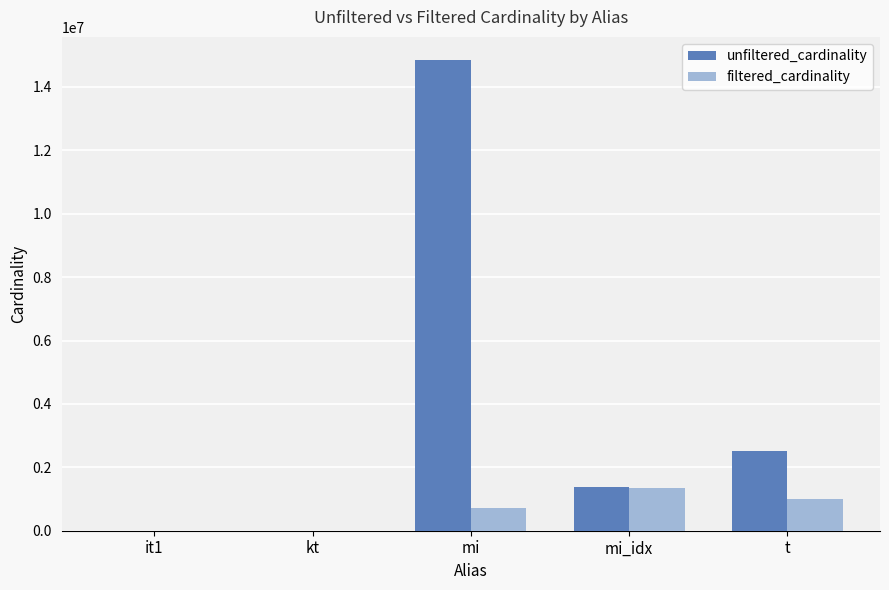

How many series are shown in this chart?

2